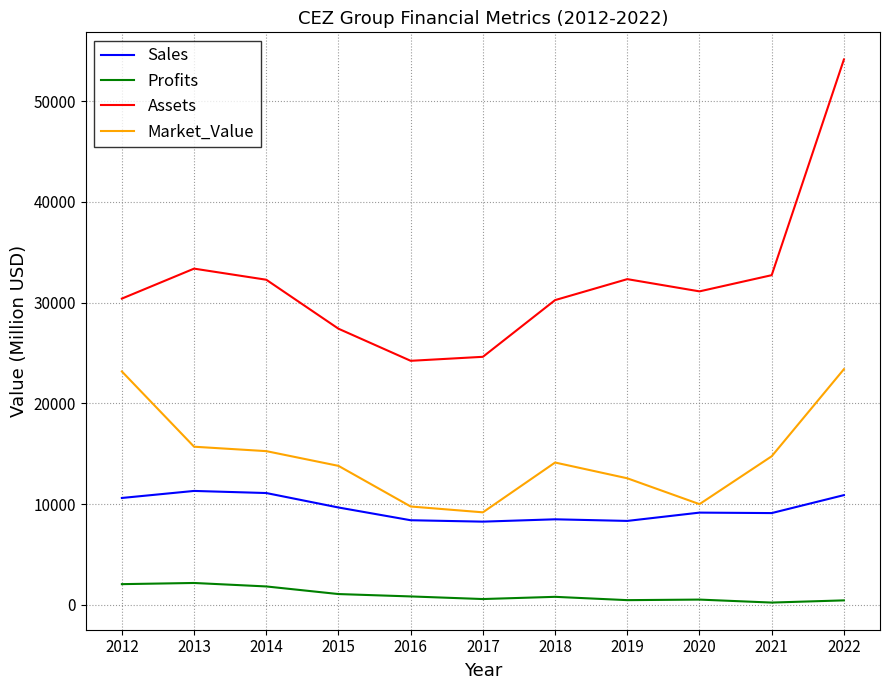

Does the chart display data point markers on the line(s)?

No